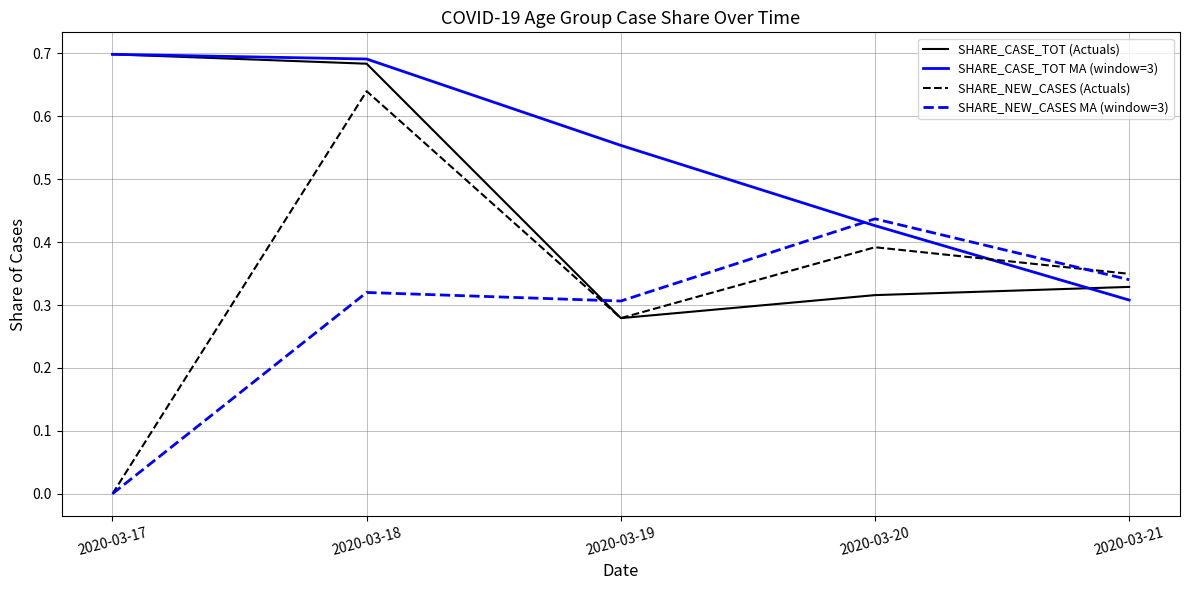

What is the average value of the SHARE_CASE_TOT (Actuals) series?

0.5